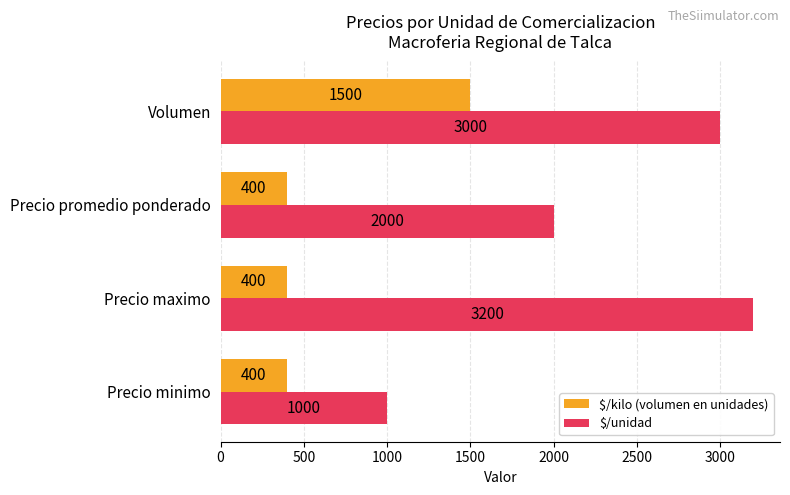

Where is $/unidad nearest to the value 2100?

Precio promedio ponderado